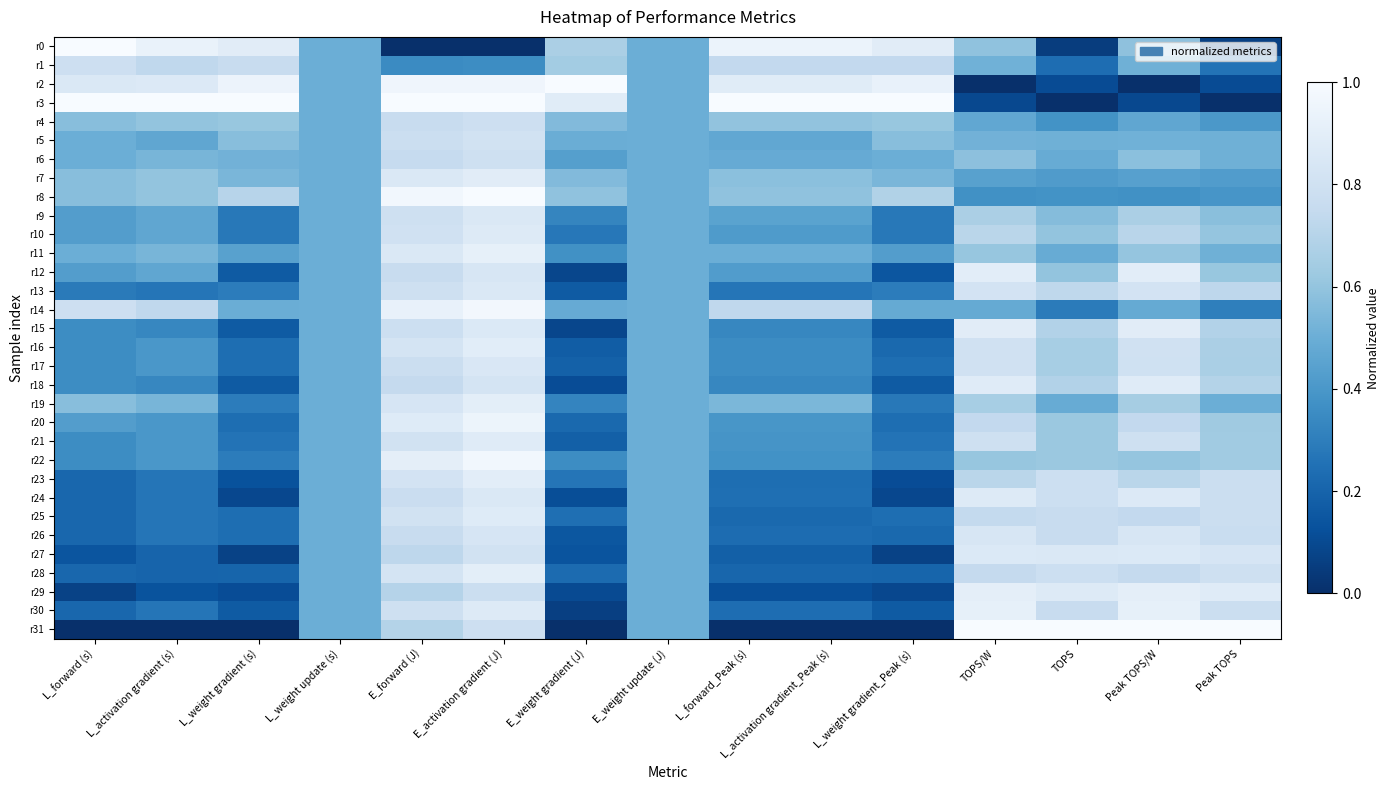

At how many categories does at least one series exceed 0?

15